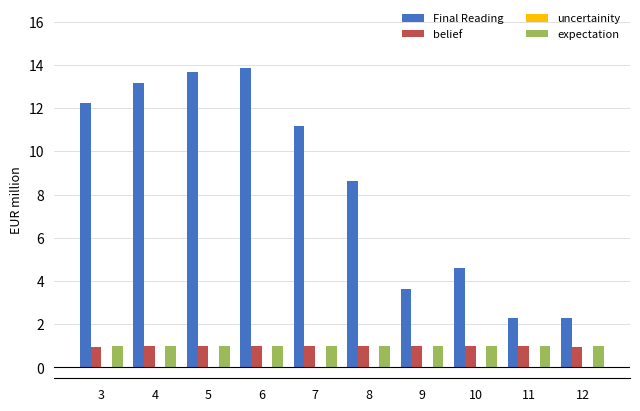

What is the approximate value of belief at 8?

1.0